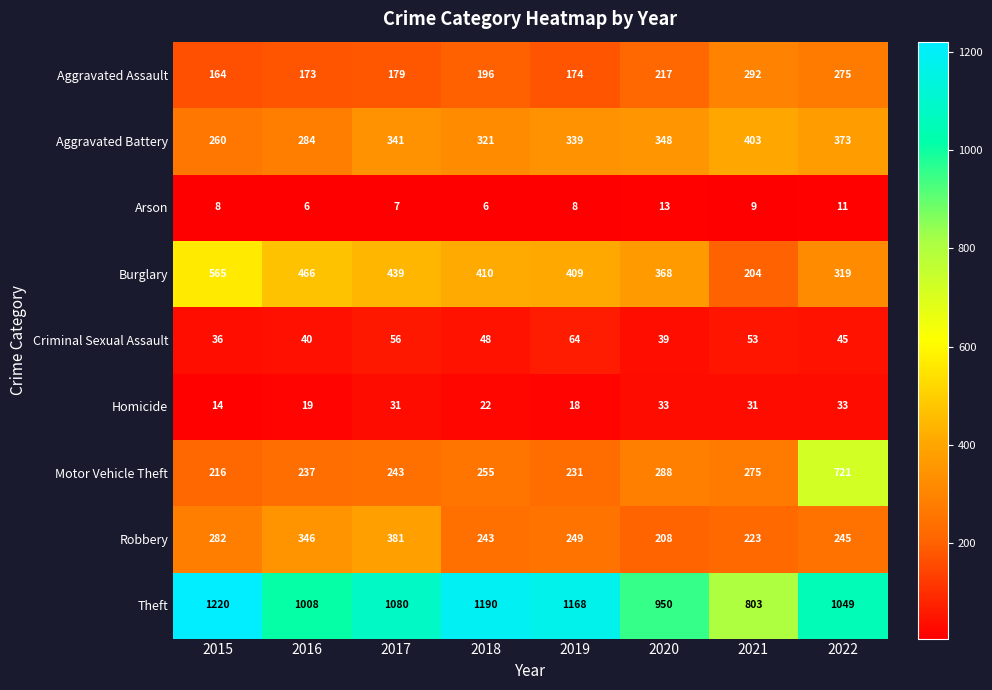

What is the difference between the maximum and second lowest values in the Homicide series?

15